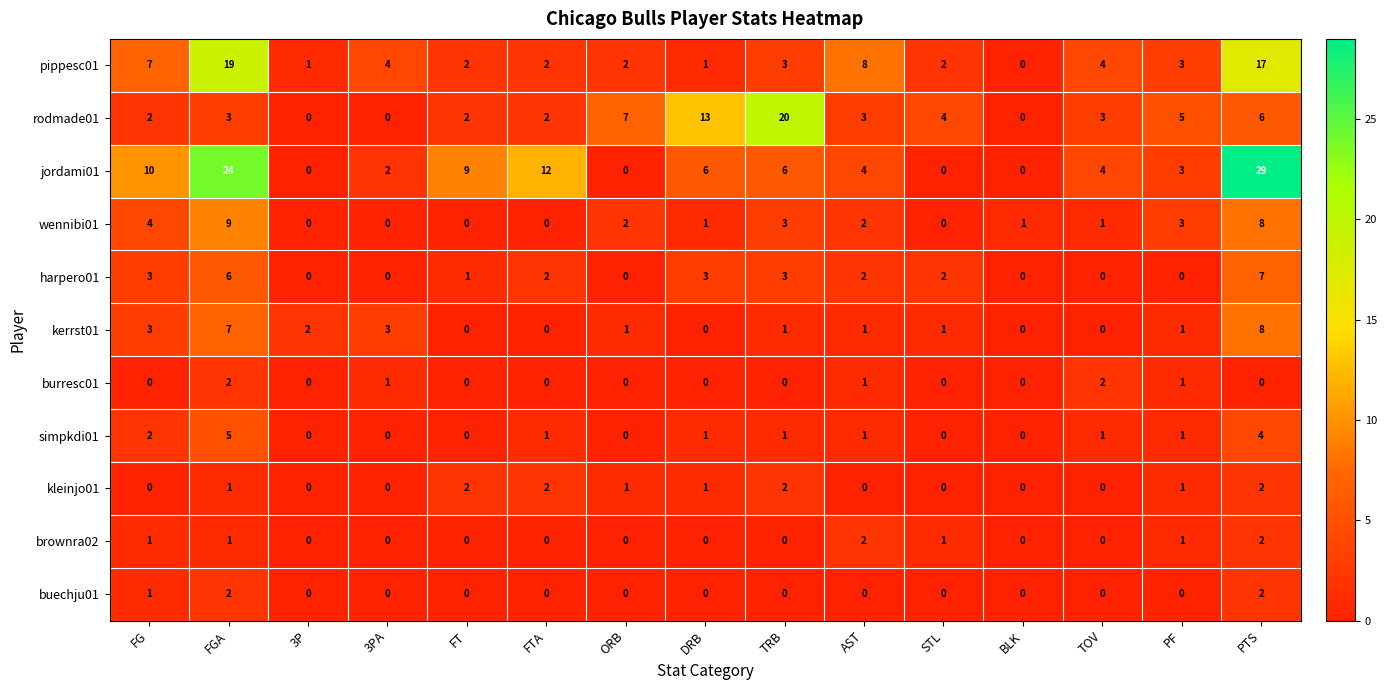

How many simpkdi01 values are between 0 and 1?

12